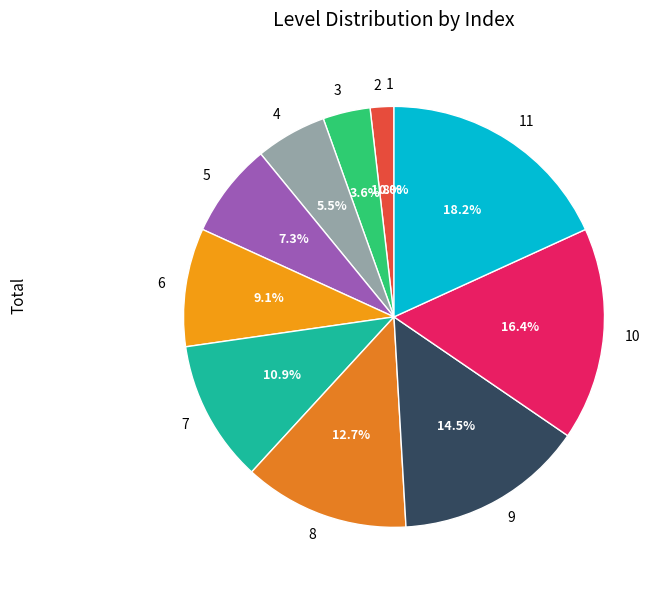

What is the change in value from 1 to 6?

+5